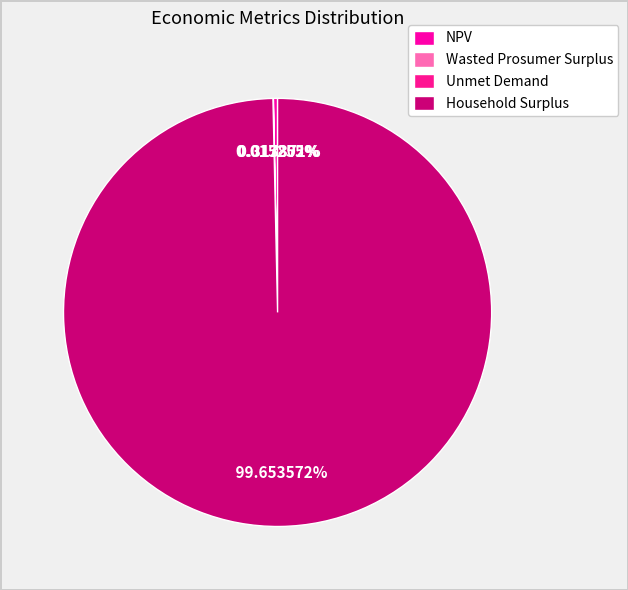

Count the number of slices in the pie.

4